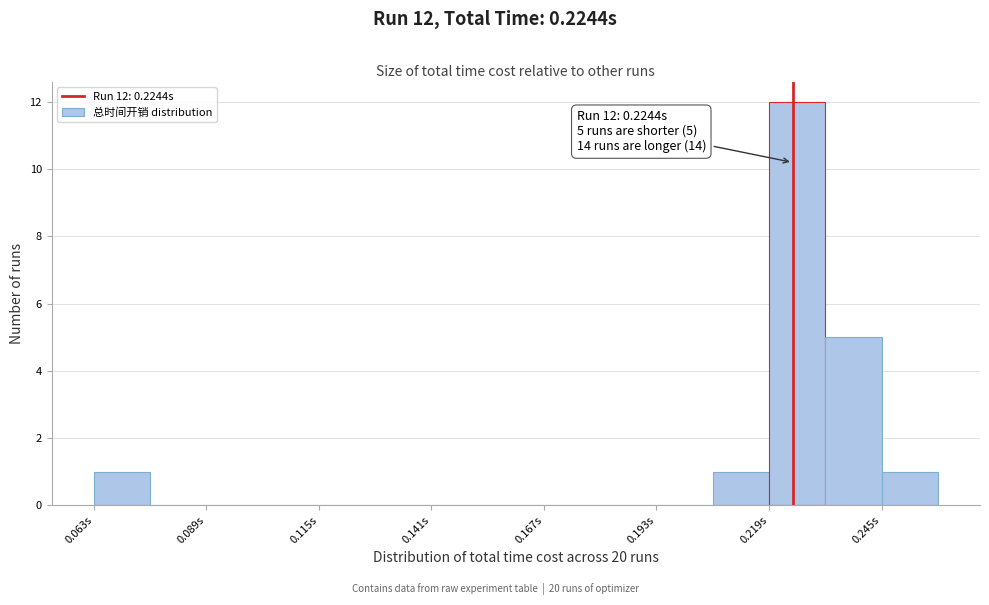

Read against the x-axis, roughly where is the centre of the tallest bar?

0.225